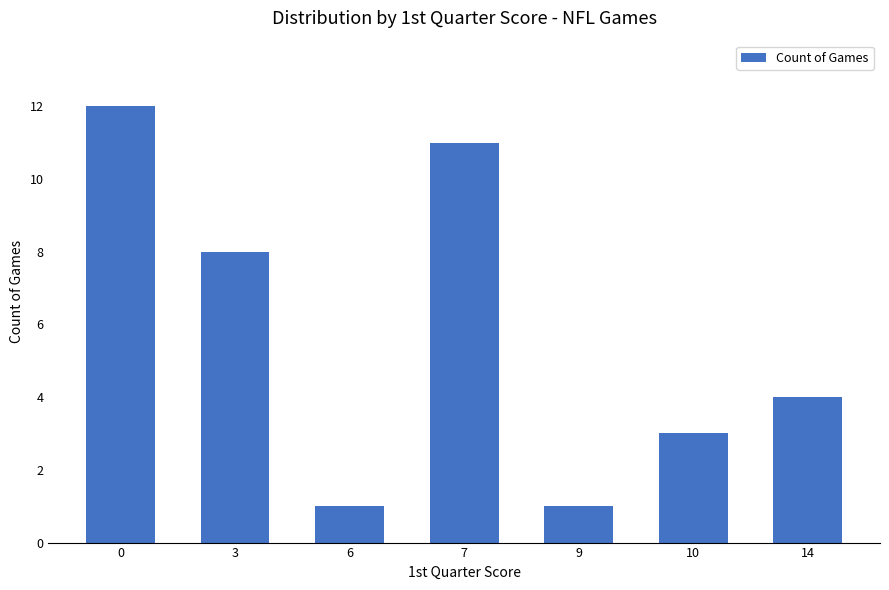

Is it true that the value at 7 is 14?

False